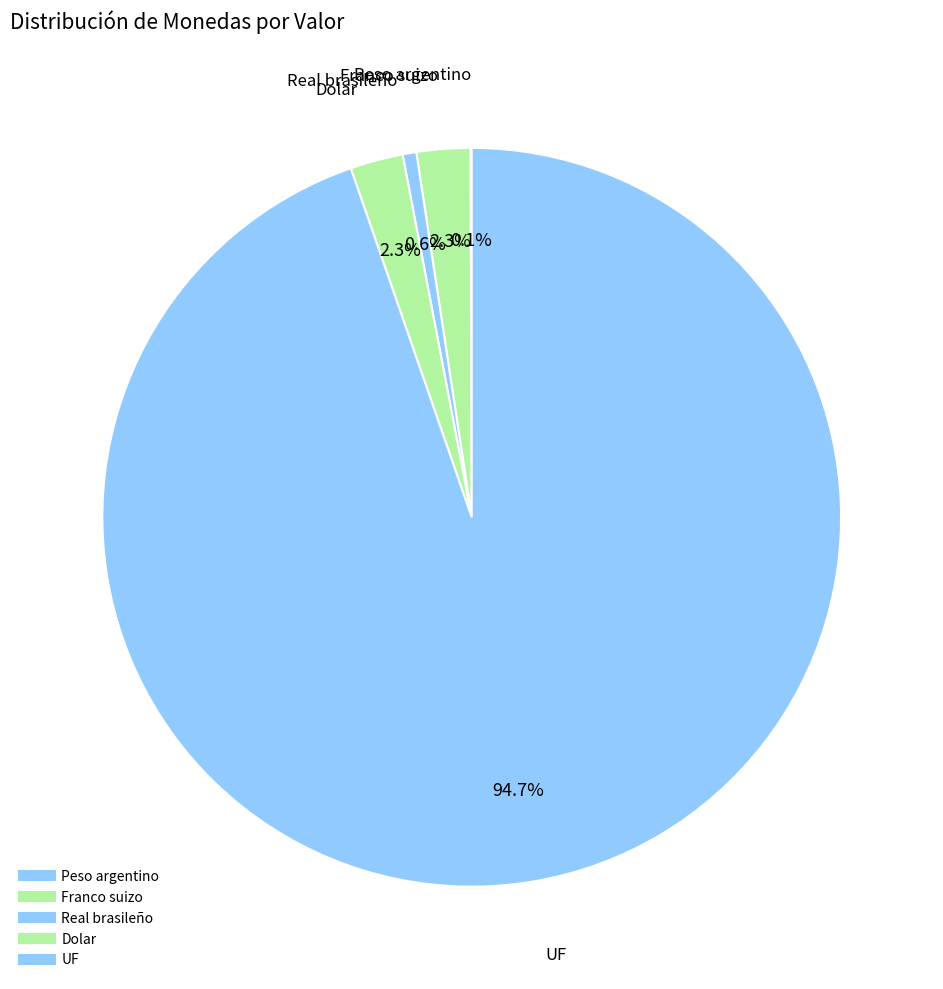

How many segments does this pie chart have?

5